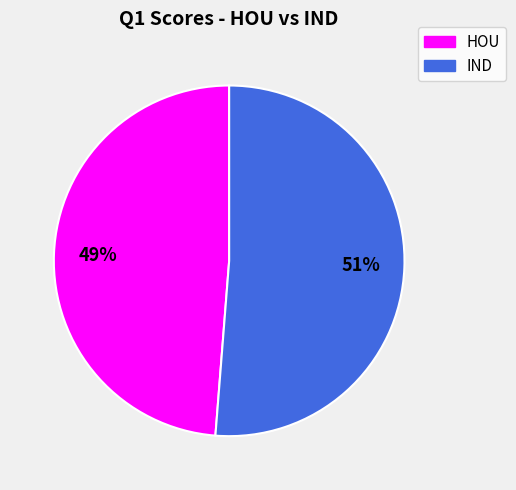

Rank the categories by value from highest to lowest.

IND, HOU